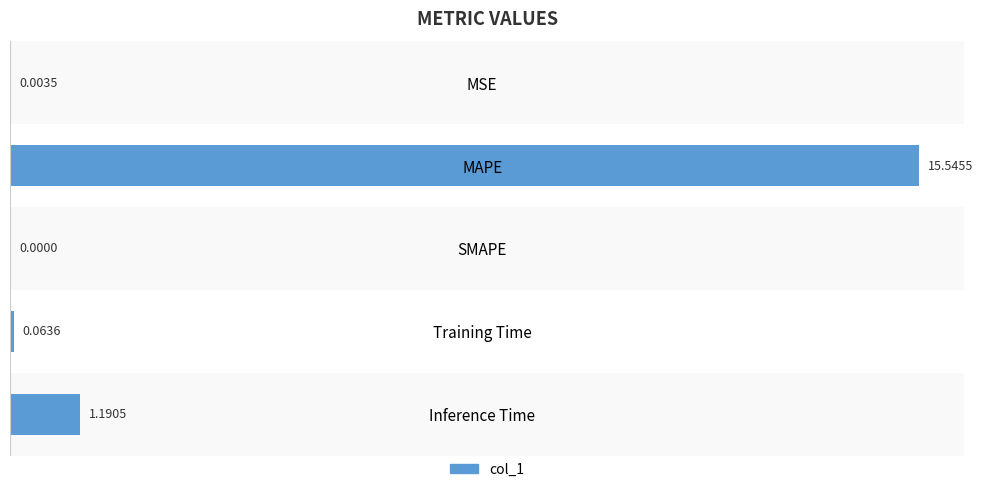

What is the sum of all values?

16.8